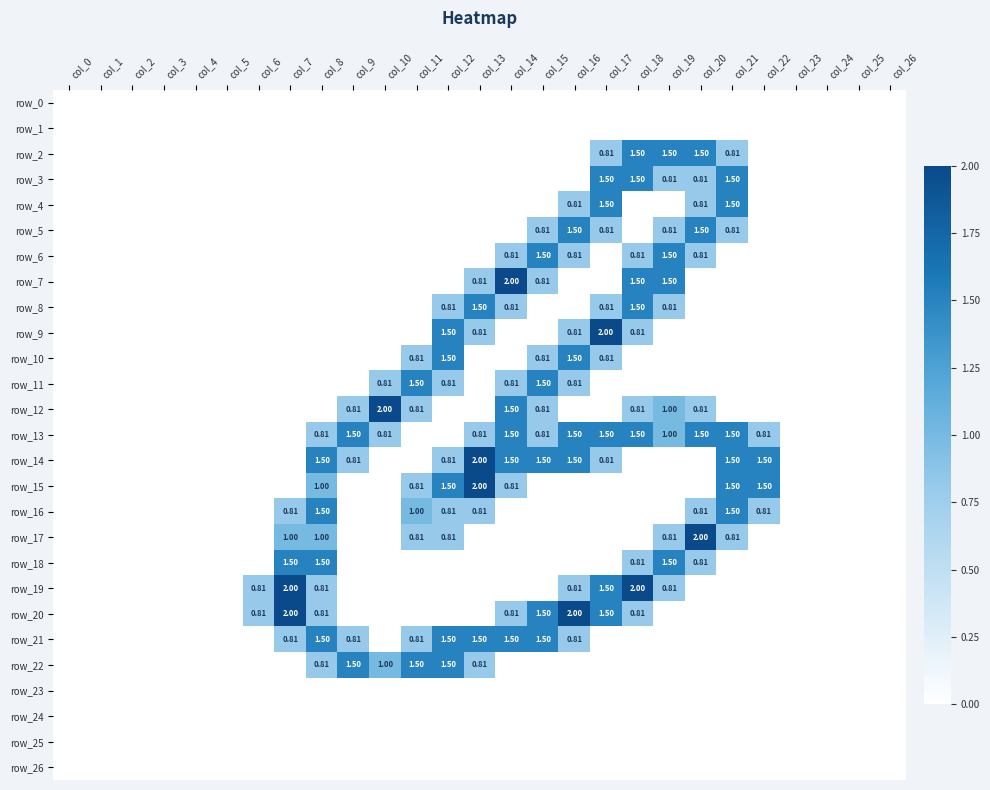

What is the sum of the row_20 values at col_13 and col_8?

0.8